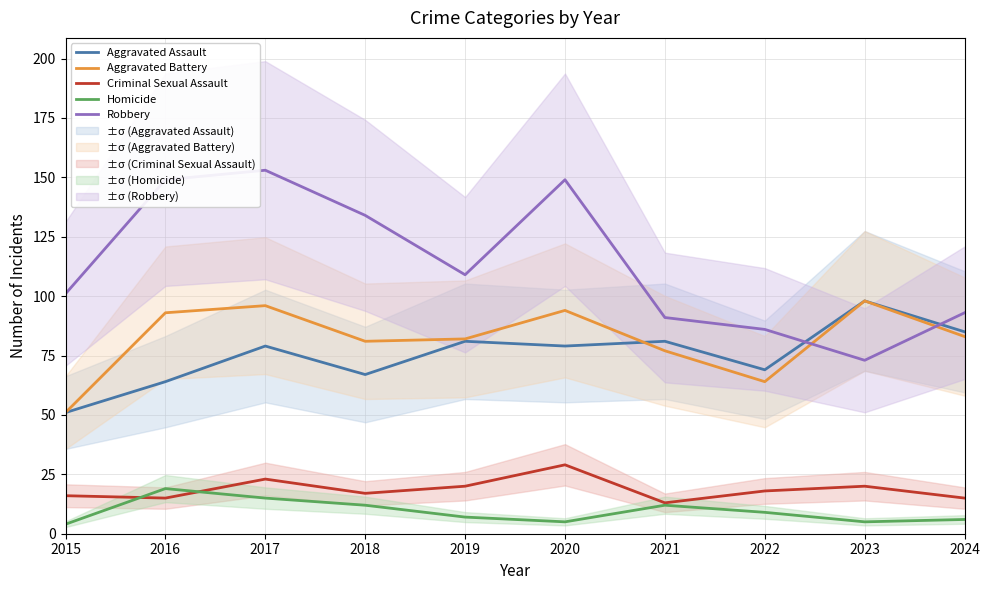

True or false: Homicide and Robbery intersect in this chart.

False